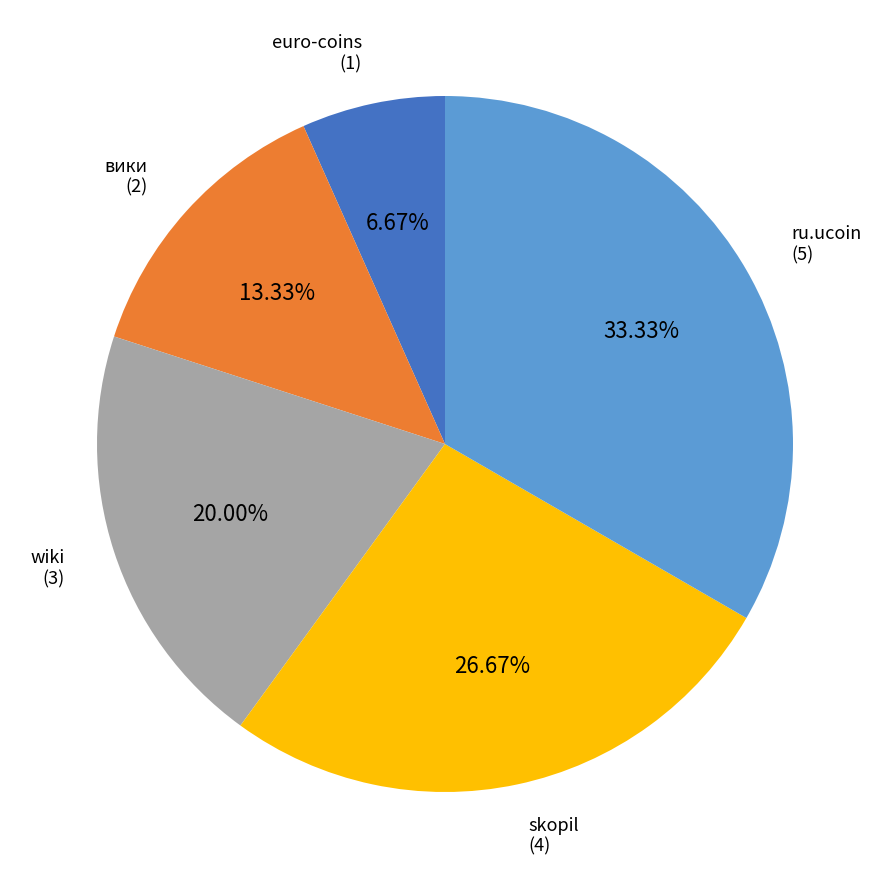

To the nearest percent, what is the combined percentage of ru.ucoin and skopil?

60%